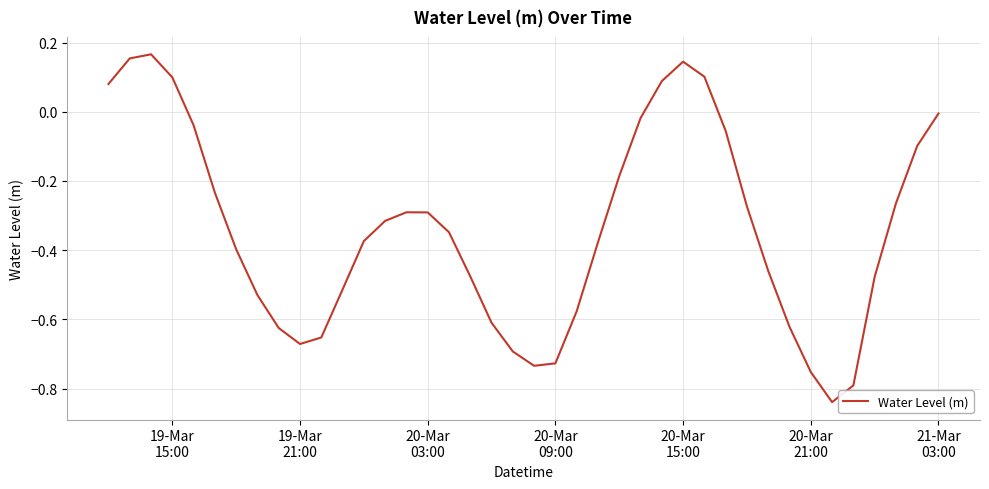

What is the difference between the maximum and minimum values?

1.0